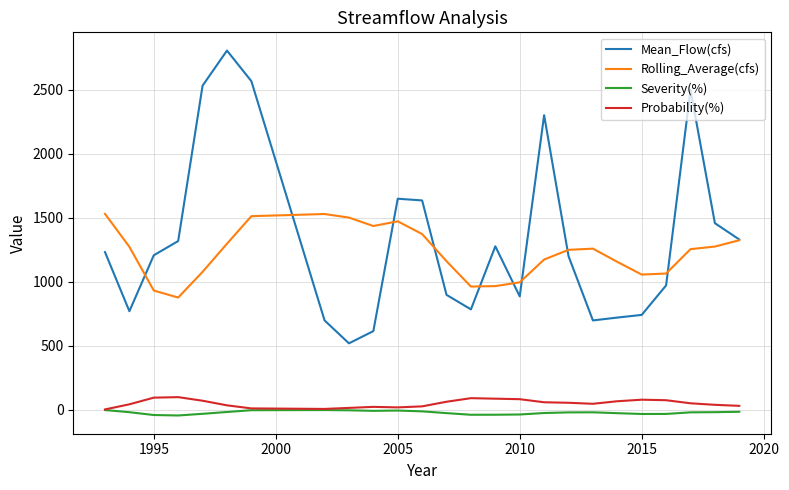

Which series has the largest total across all categories?

Mean_Flow(cfs)